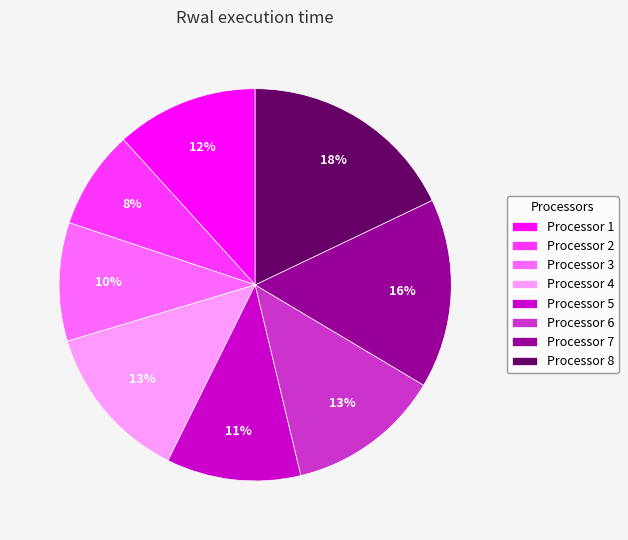

To the nearest percent, what is the difference between the Processor 7 and Processor 4 slice percentages?

3%